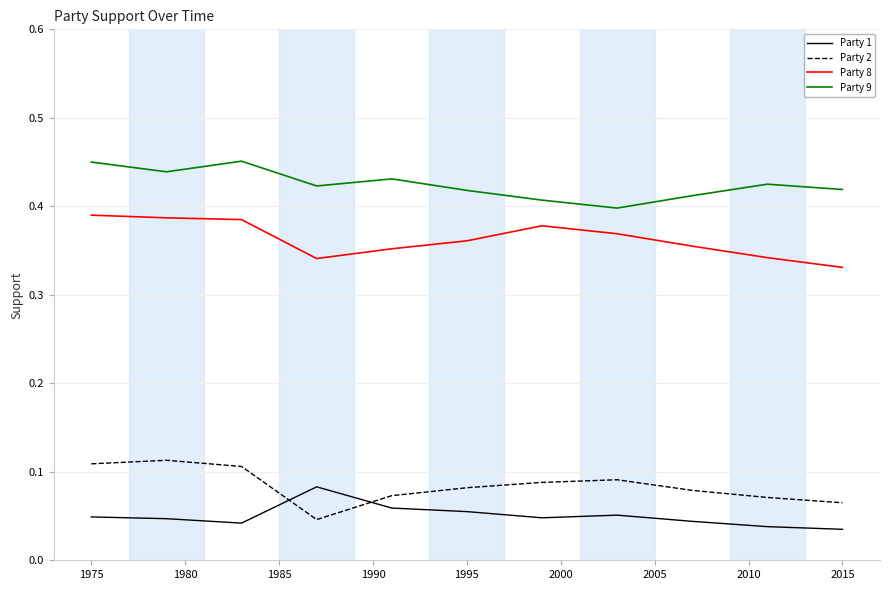

Does the chart display data point markers on the line(s)?

No